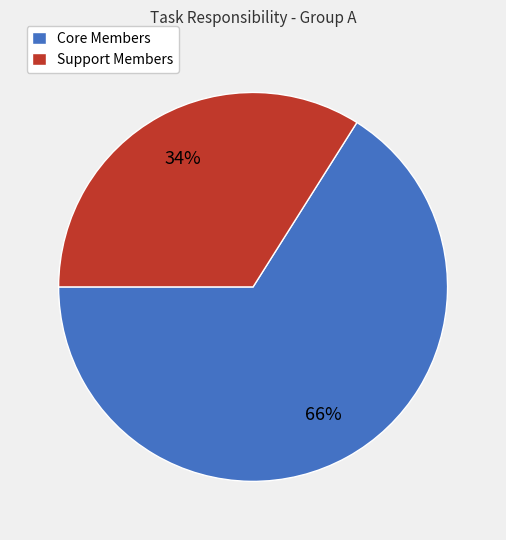

Which category has the biggest portion of the pie?

Core Members